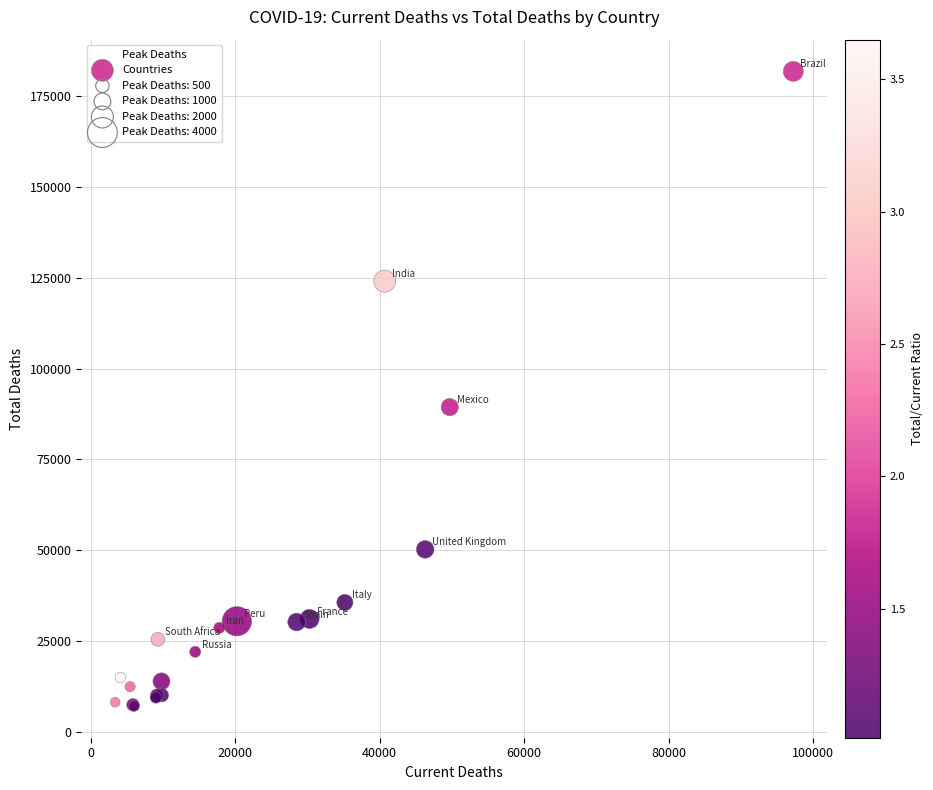

What Y value in the scatter plot is closest to 94486?

89419